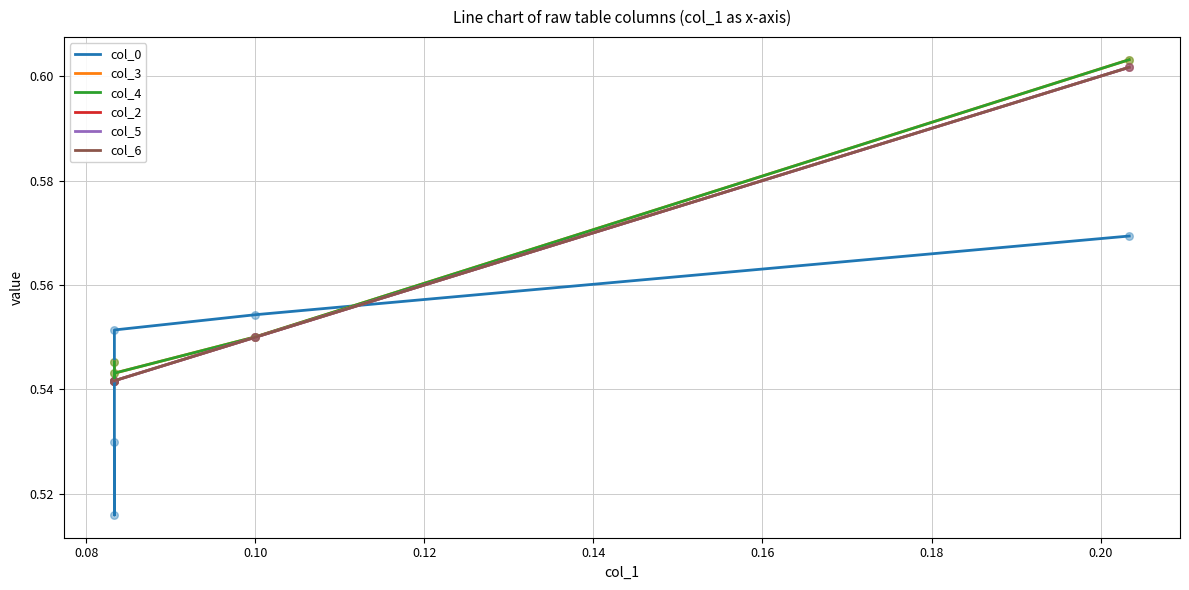

What are all the series names shown in the legend?

col_0, col_3, col_4, col_2, col_5, col_6